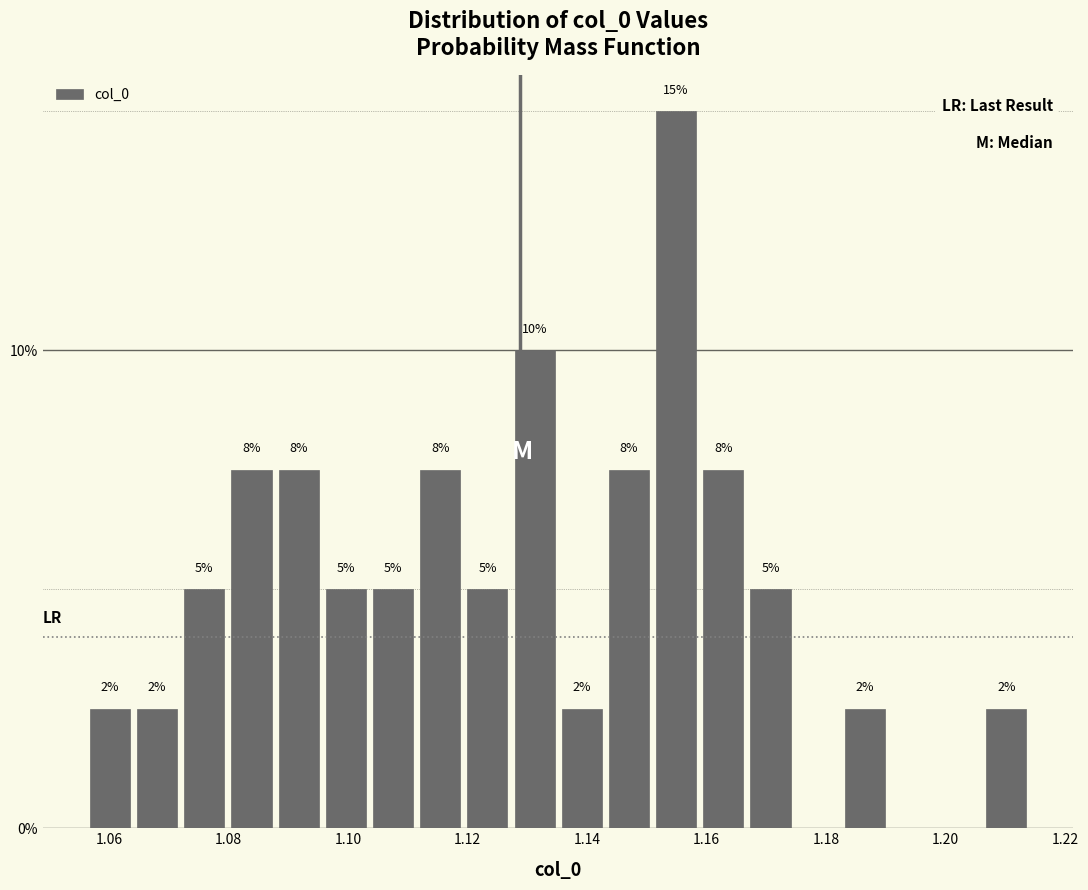

Read against the x-axis, roughly where is the centre of the tallest bar?

1.154